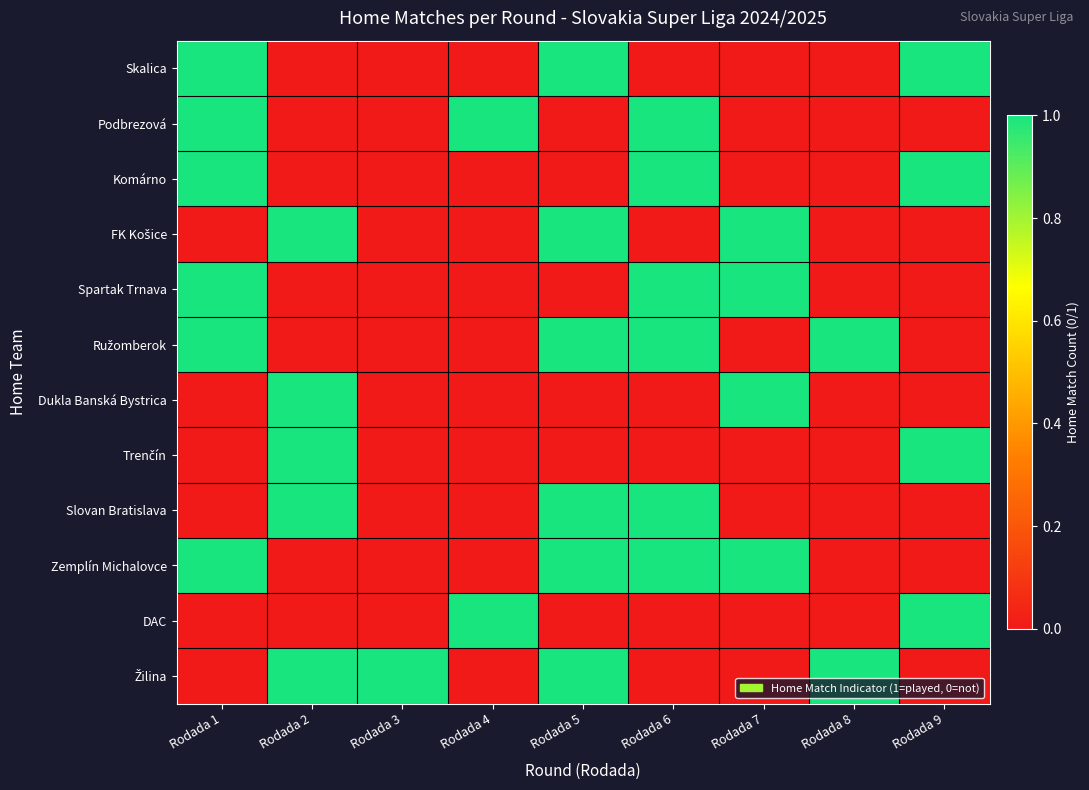

What is the maximum value shown in the chart?

1